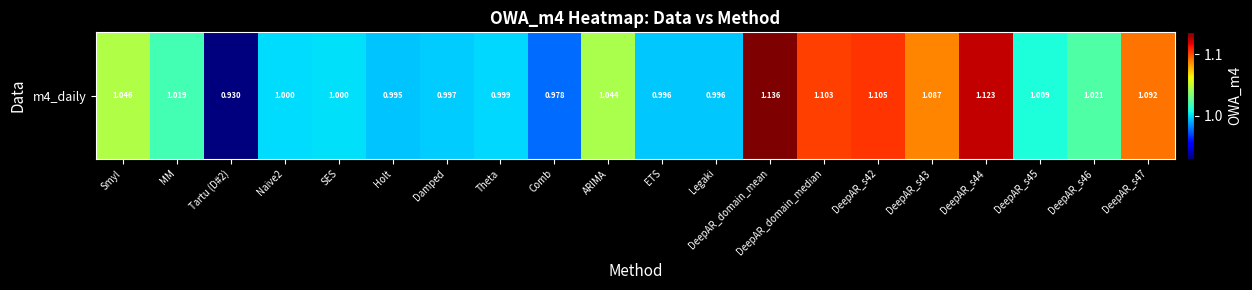

What is the difference between the maximum and second lowest values?

0.2